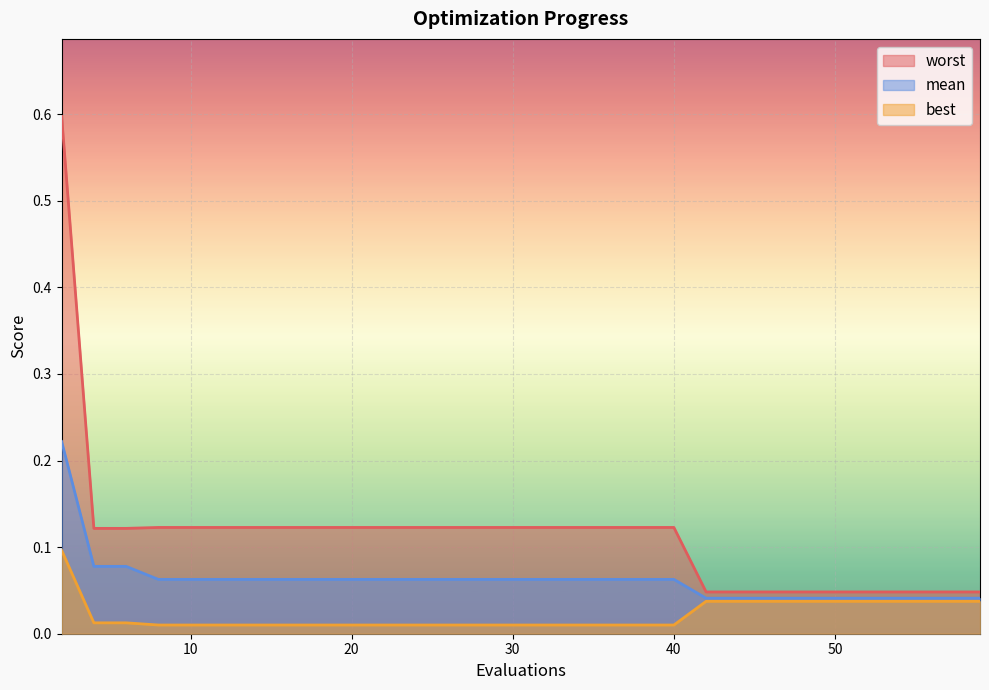

Rank the series by their average value, from lowest to highest.

best, mean, worst